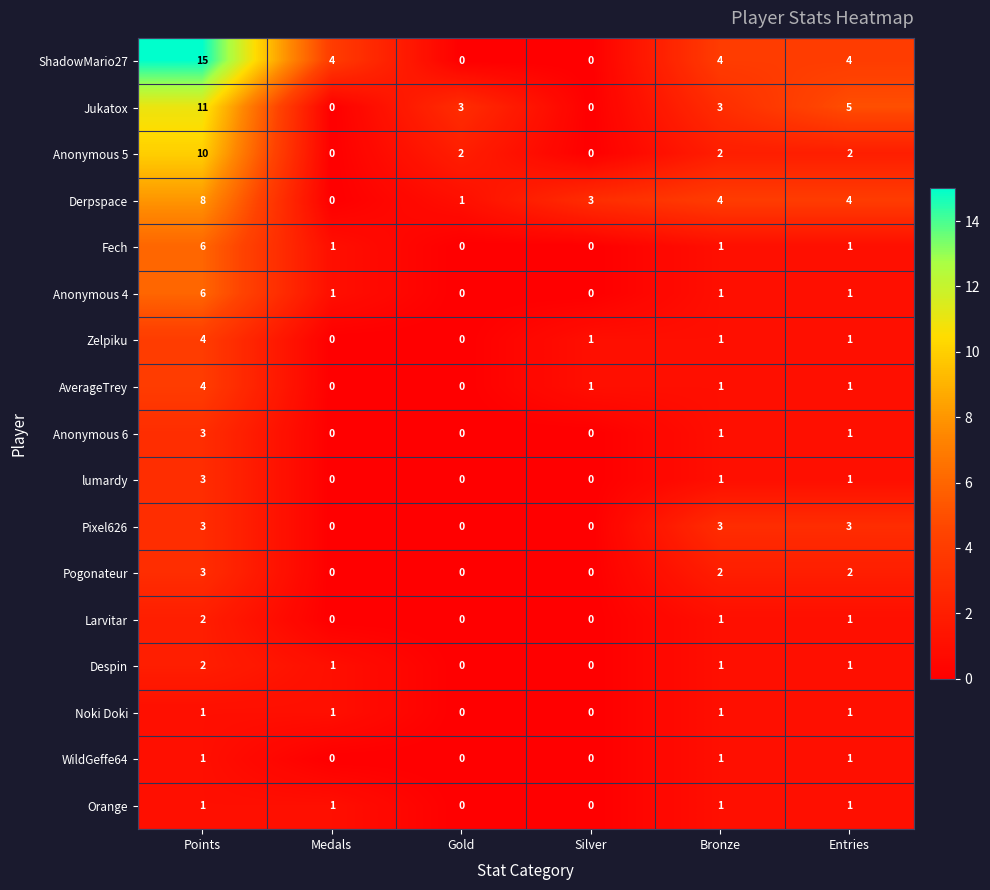

The Anonymous 6 series shows 2 at Entries. True or false?

False